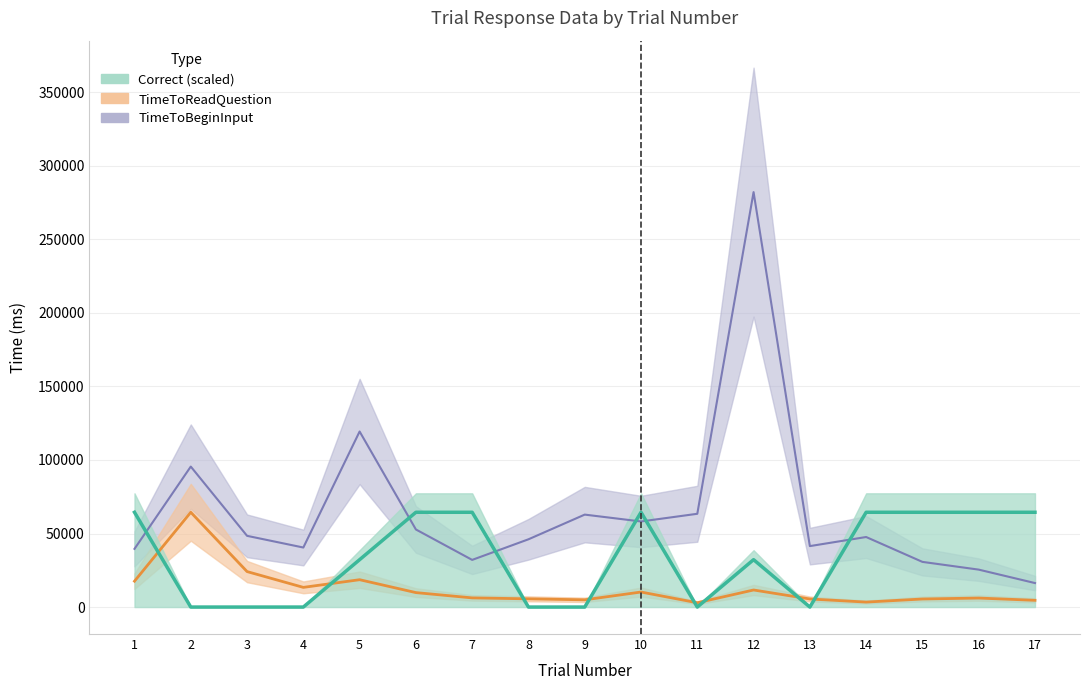

Is the value of TimeToReadQuestion at 10 greater than the value of Correct at 3?

Yes